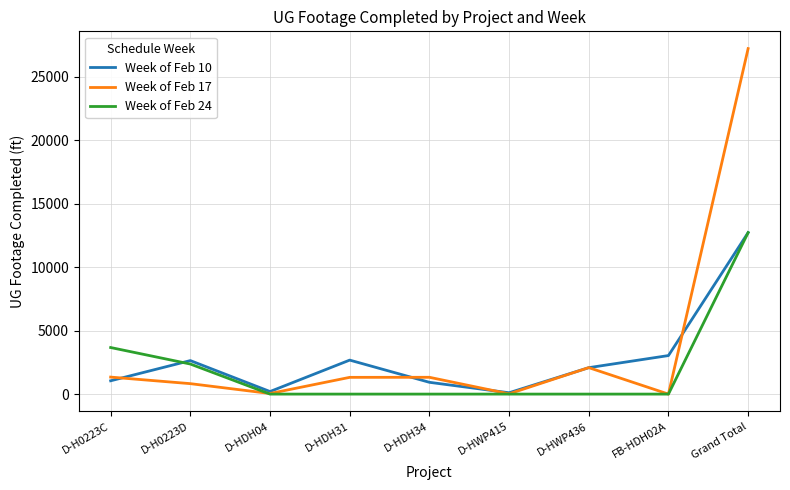

Which series has the widest spread of values?

Week of Feb 17